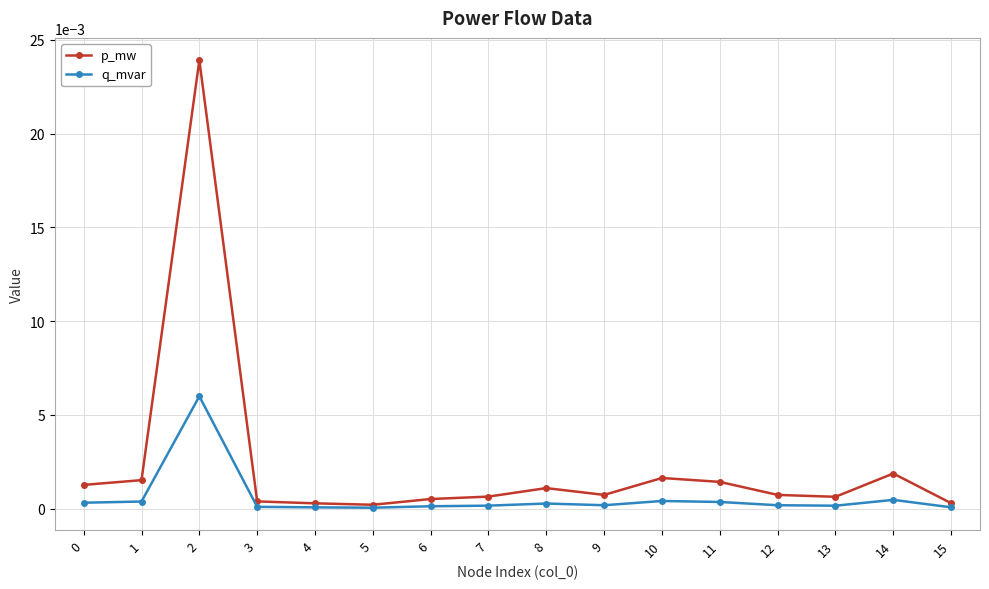

Rank the series by their average value, from lowest to highest.

q_mvar, p_mw